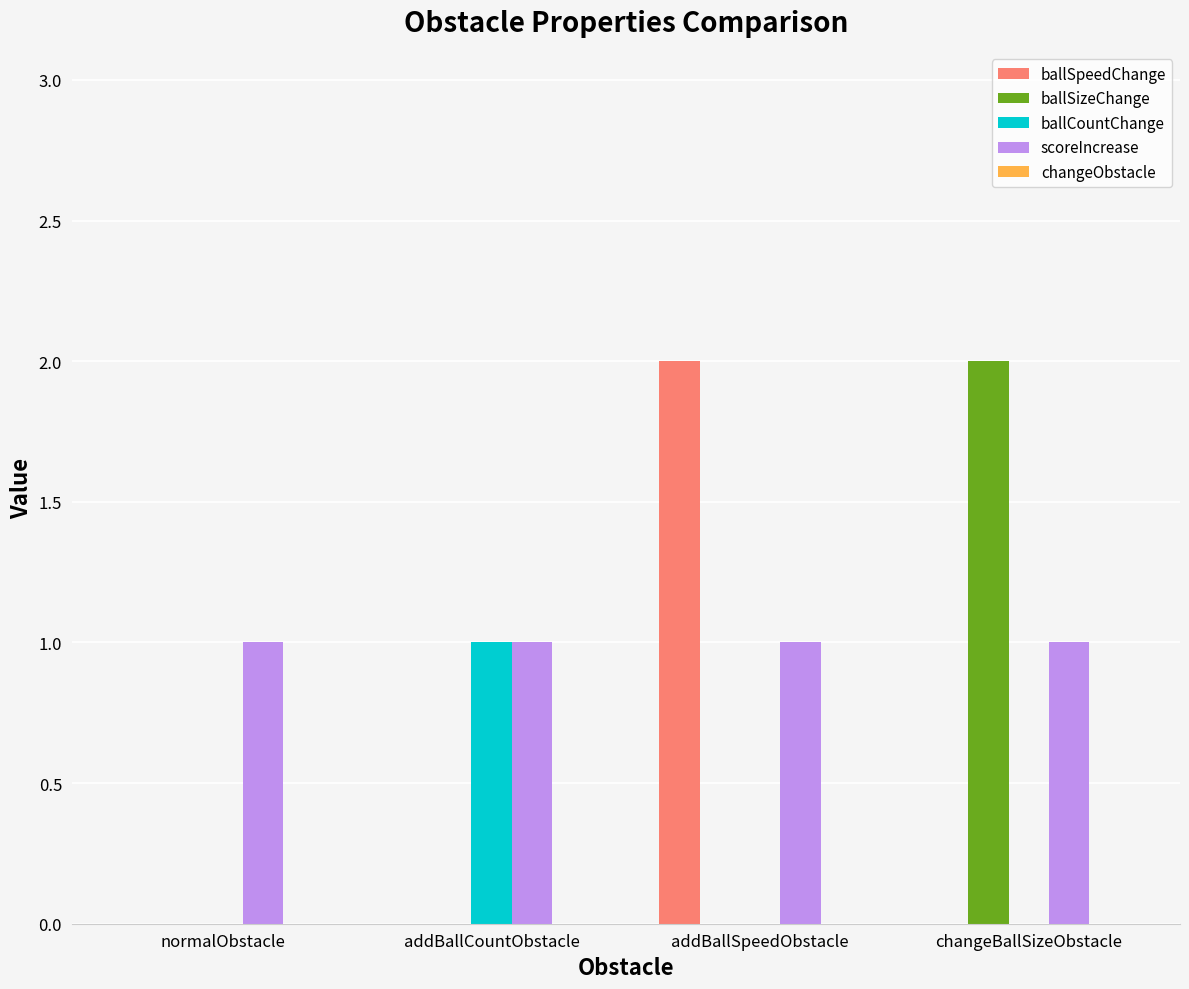

What is the total value across all series at addBallSpeedObstacle?

3